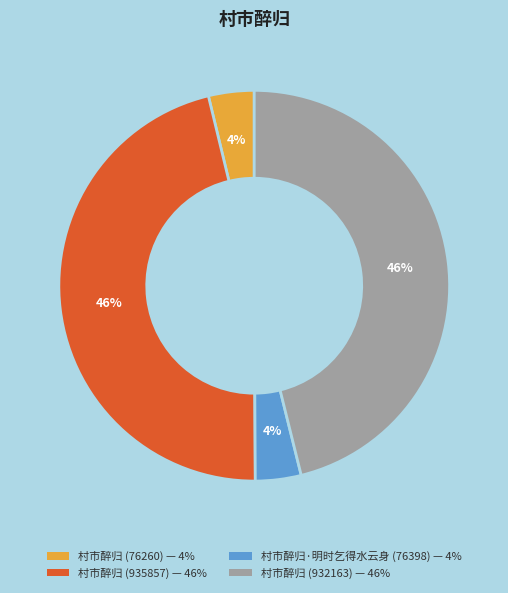

To the nearest percent, what is the average slice percentage?

25%